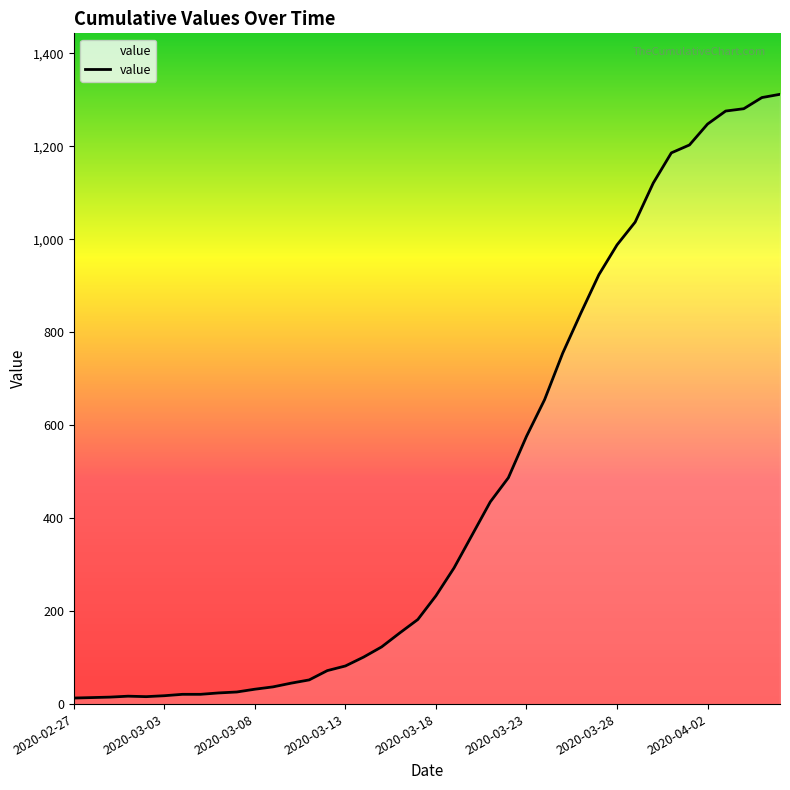

What is the difference between the second highest and second lowest values?

1291